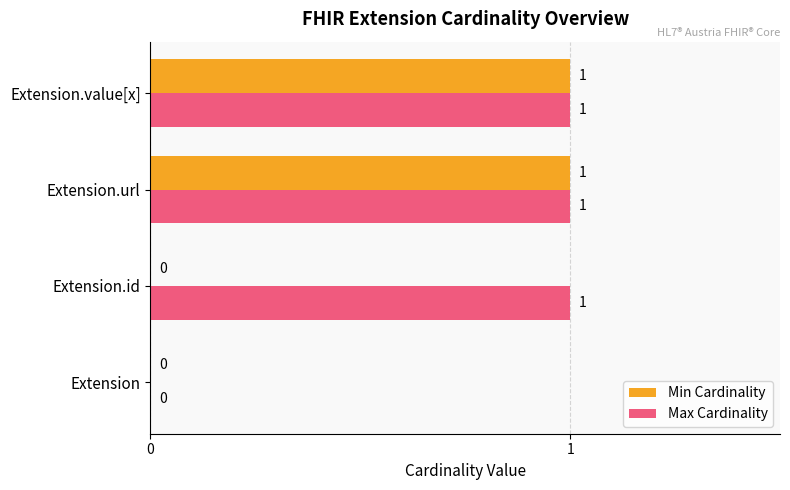

True or false: Max Cardinality has a value of 0 at Extension.value[x].

False